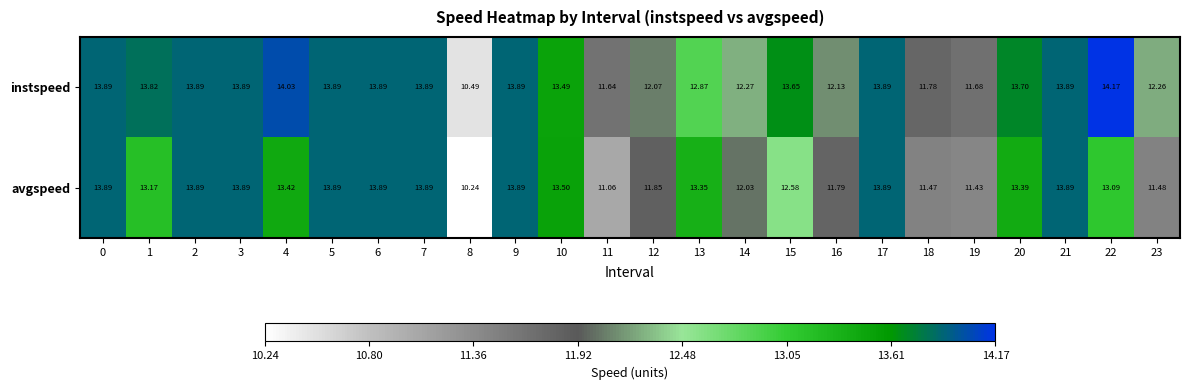

Between 17 and 20, which series saw the biggest shift?

avgspeed